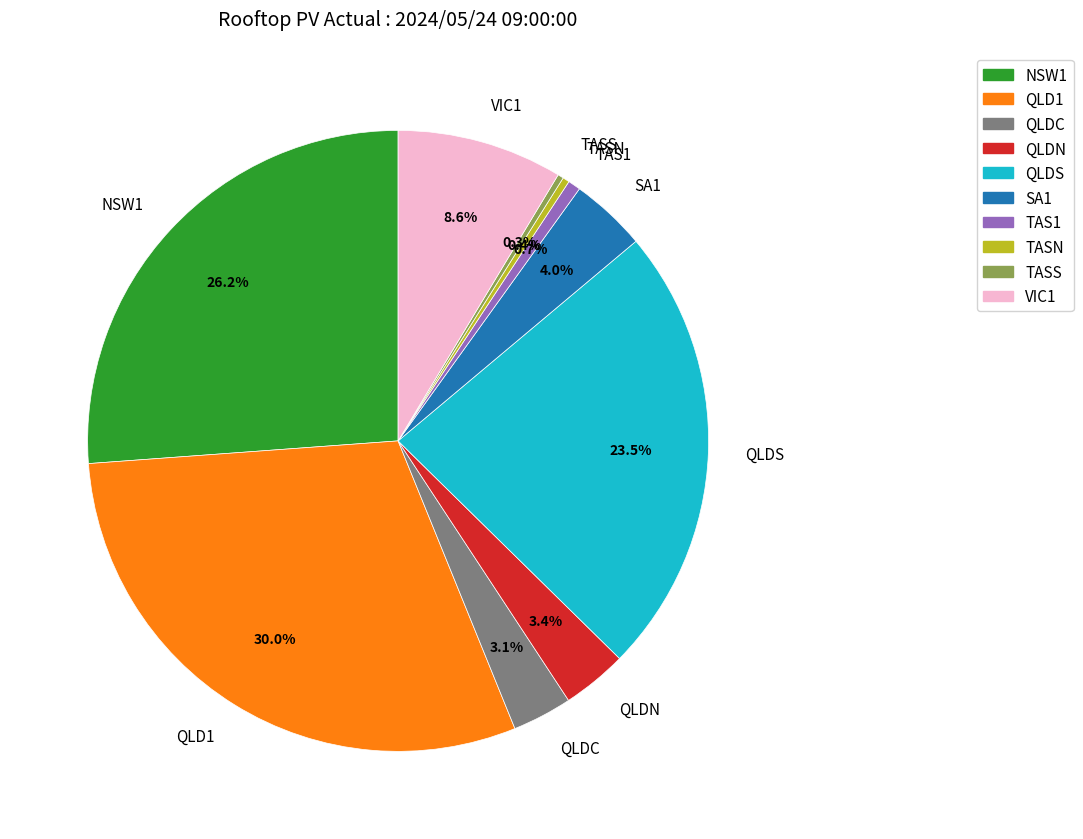

Combined, do TASS and QLDC account for over 50%?

No